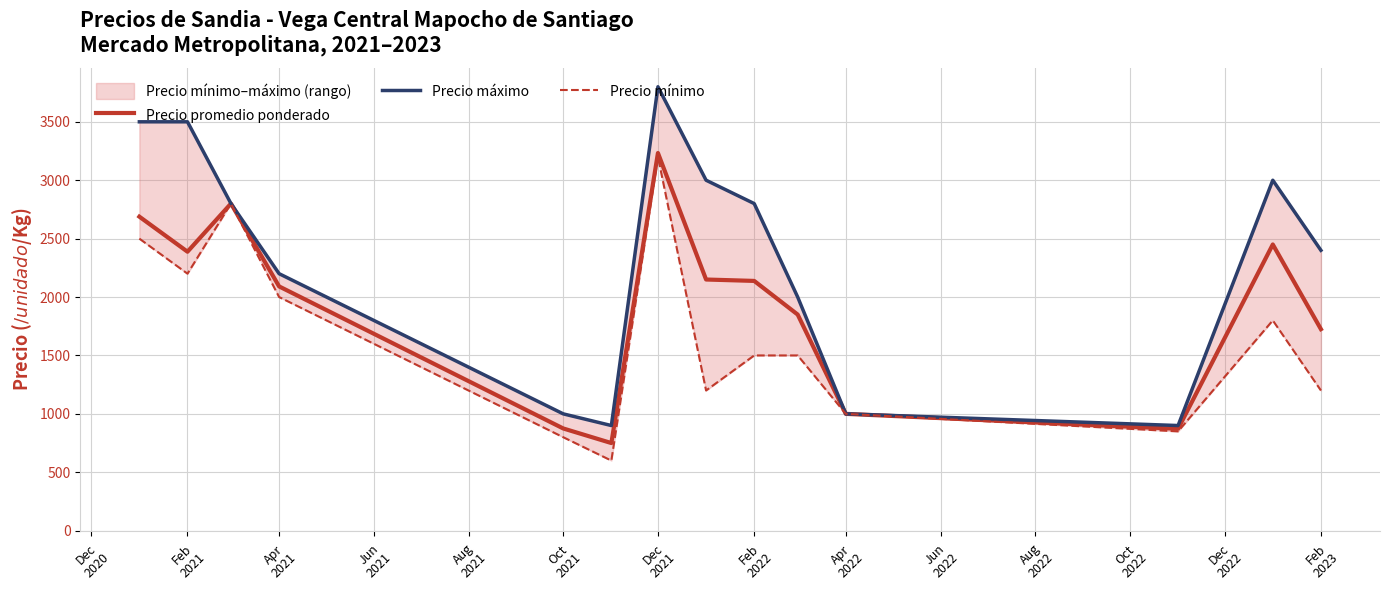

True or false: Precio mínimo and Precio máximo cross at least once.

False